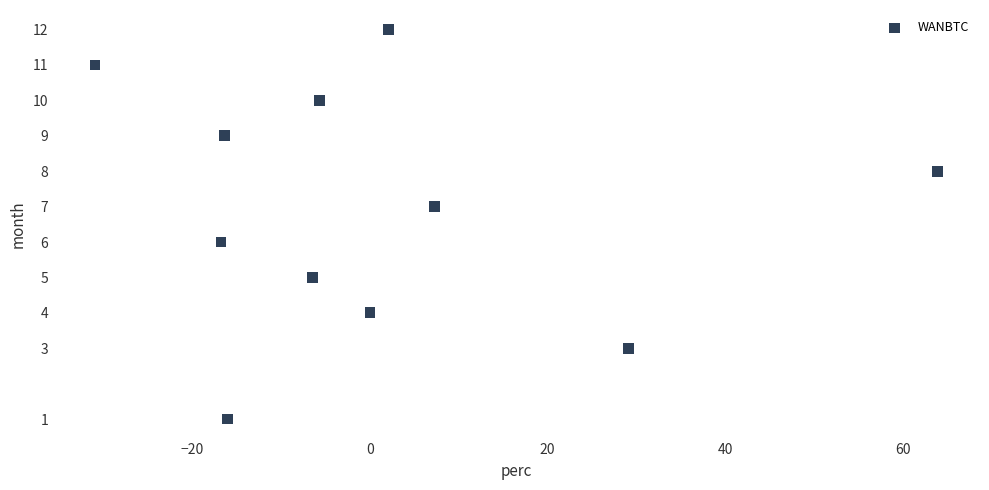

What is the range of Y values (max minus min)?

11